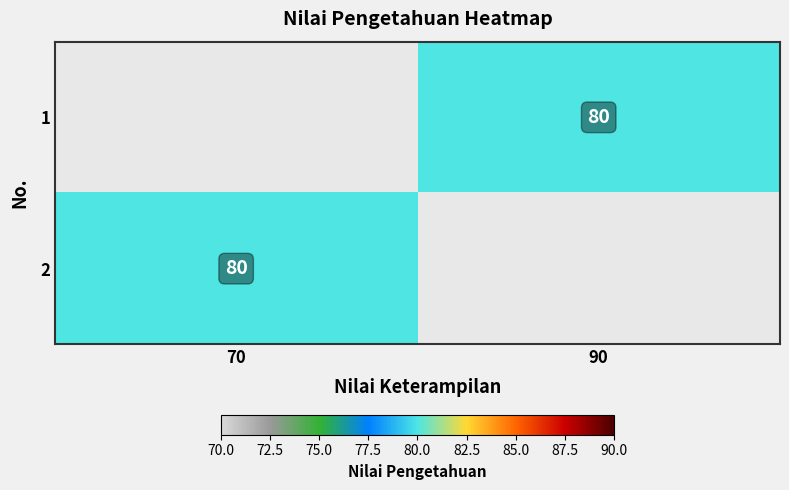

Rank the categories by 2 value from highest to lowest.

70, 90